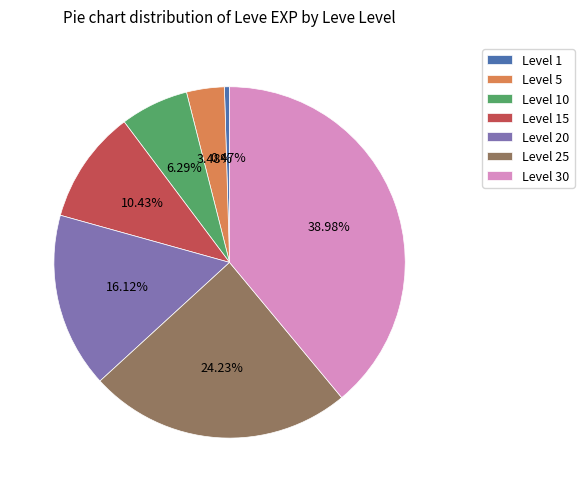

Which slice is the largest?

Level 30